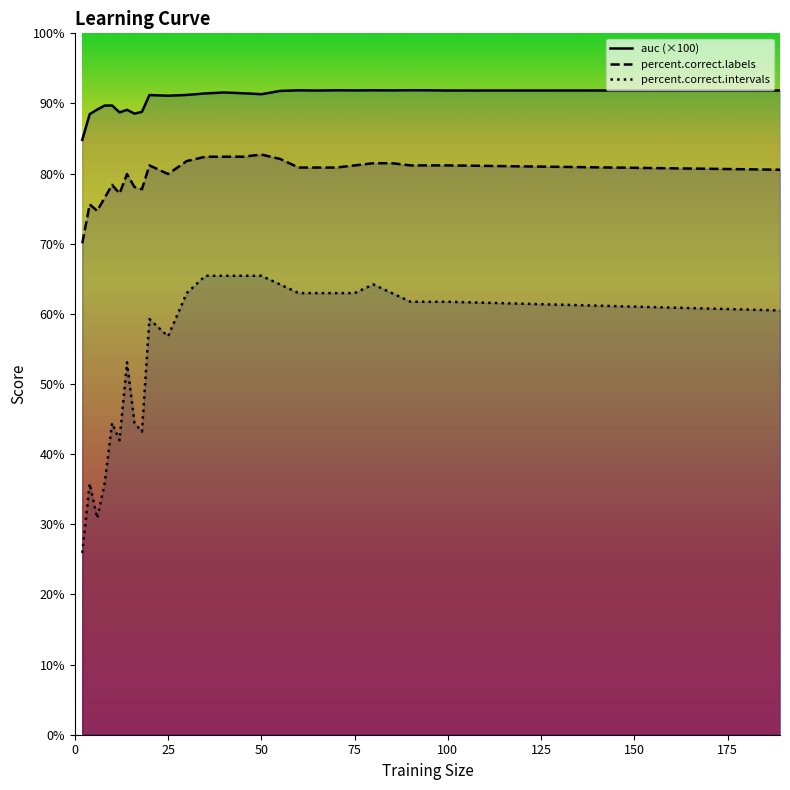

Which series has the largest total across all categories?

auc (×100)